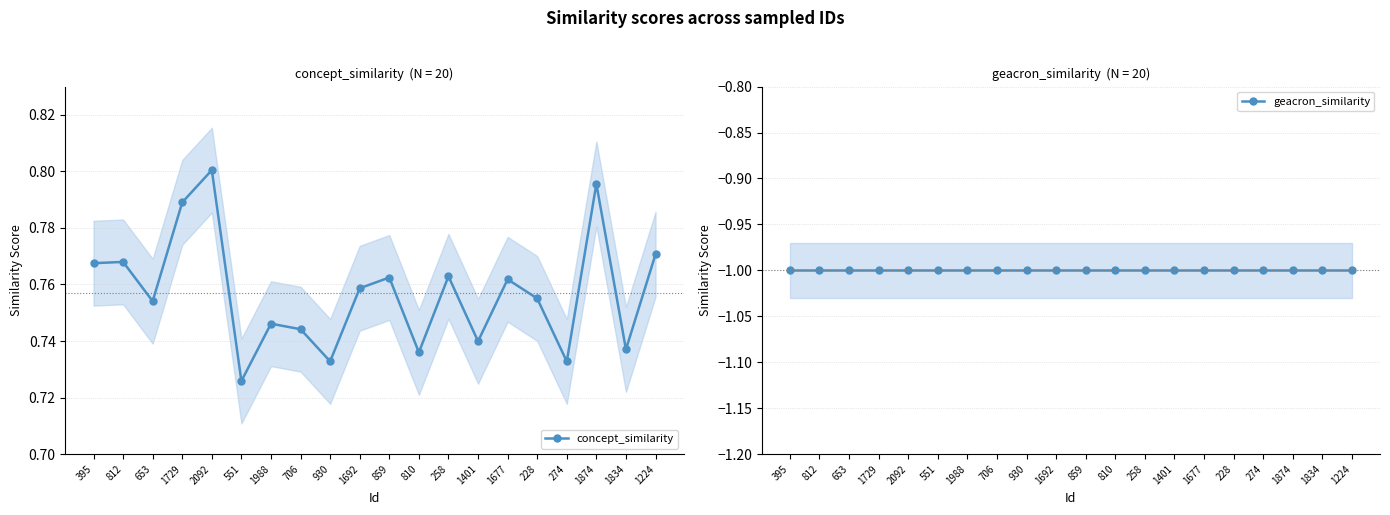

What is the label of the 9th point from the right?

810